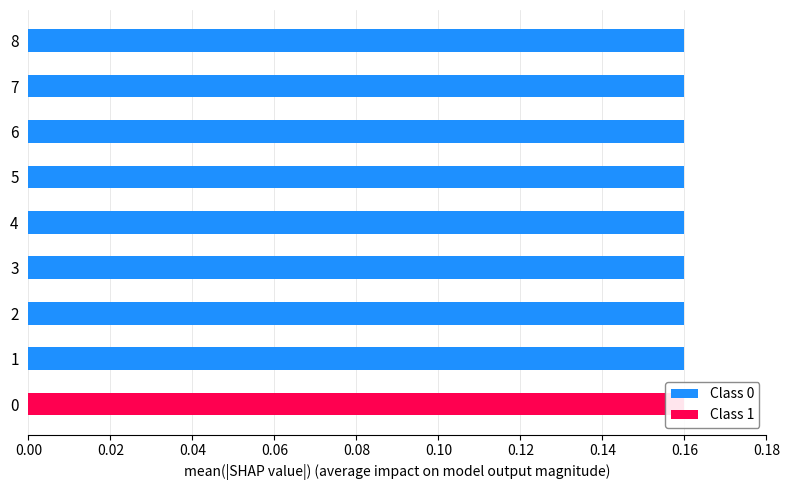

Reading left to right, what are all the values shown in this chart?

pts prob over: 0.0	0.2	0.2	0.2	0.2	0.2	0.2	0.2	0.2
pts prob under: 0.2	0.0	0.0	0.0	0.0	0.0	0.0	0.0	0.0